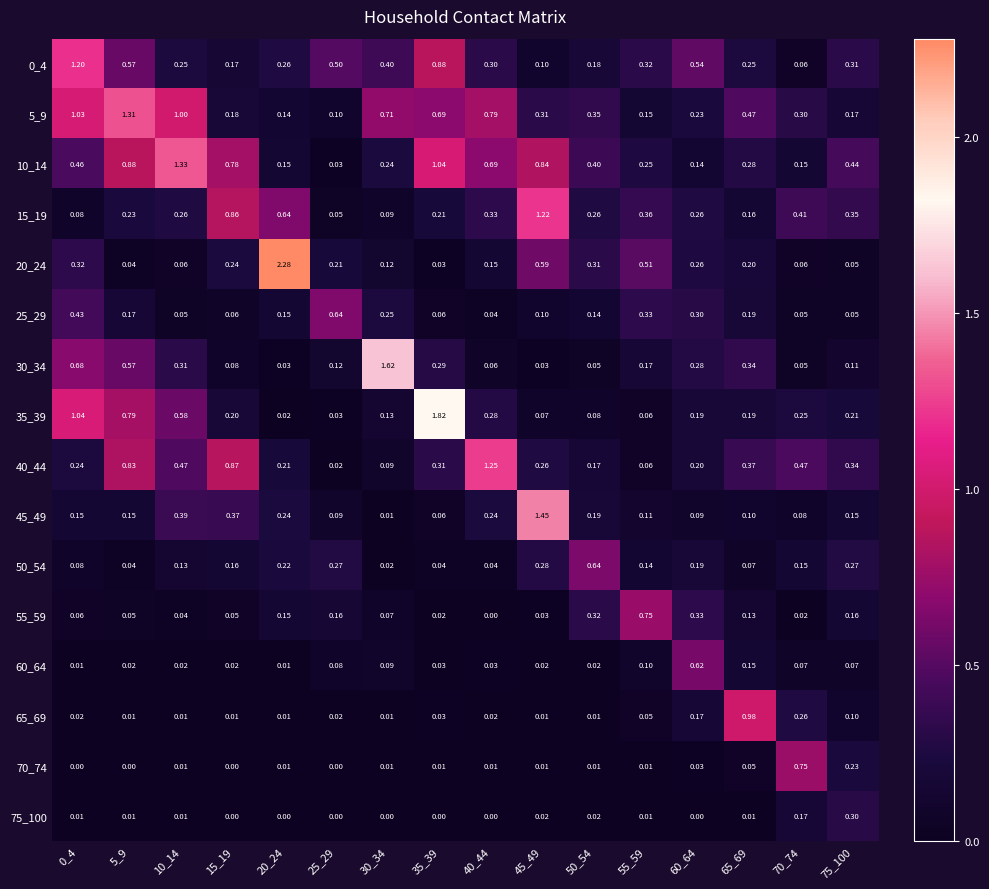

Is the value of 15_19 at 70_74 greater than the value of 5_9 at 50_54?

Yes